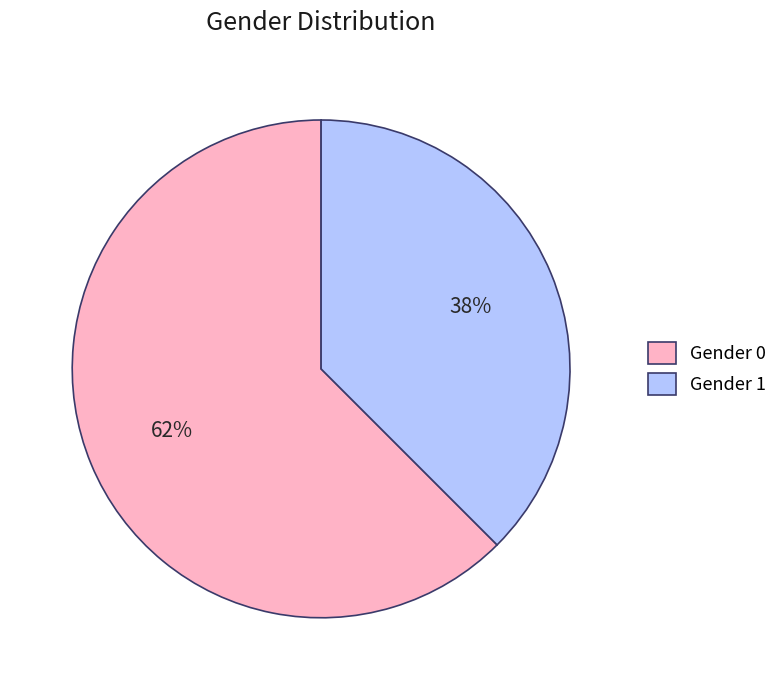

Combined, do Gender 0 and Gender 1 account for over 50%?

Yes